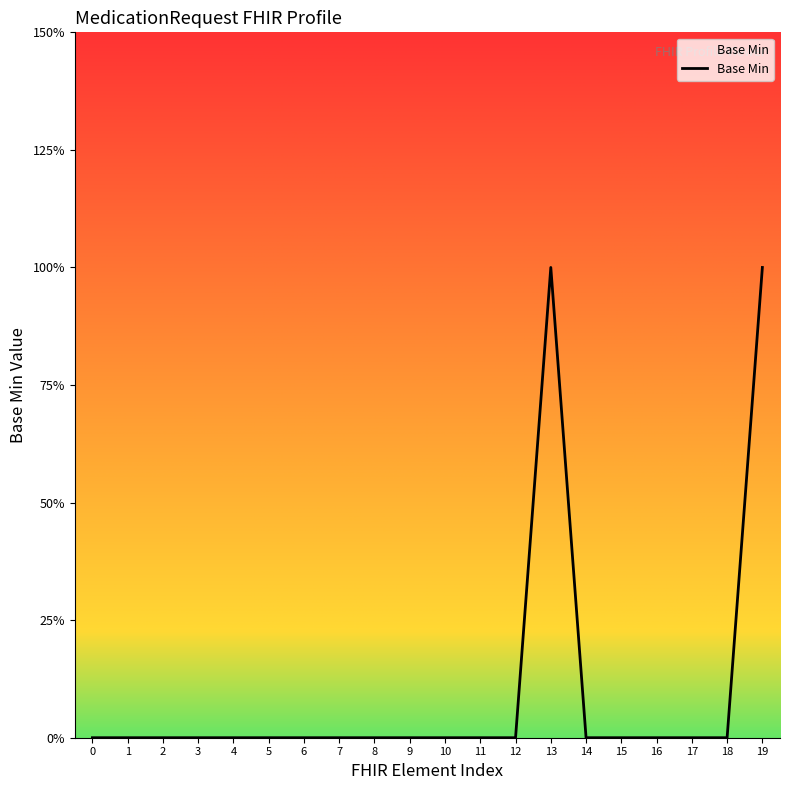

Does the chart display data point markers on the line(s)?

No